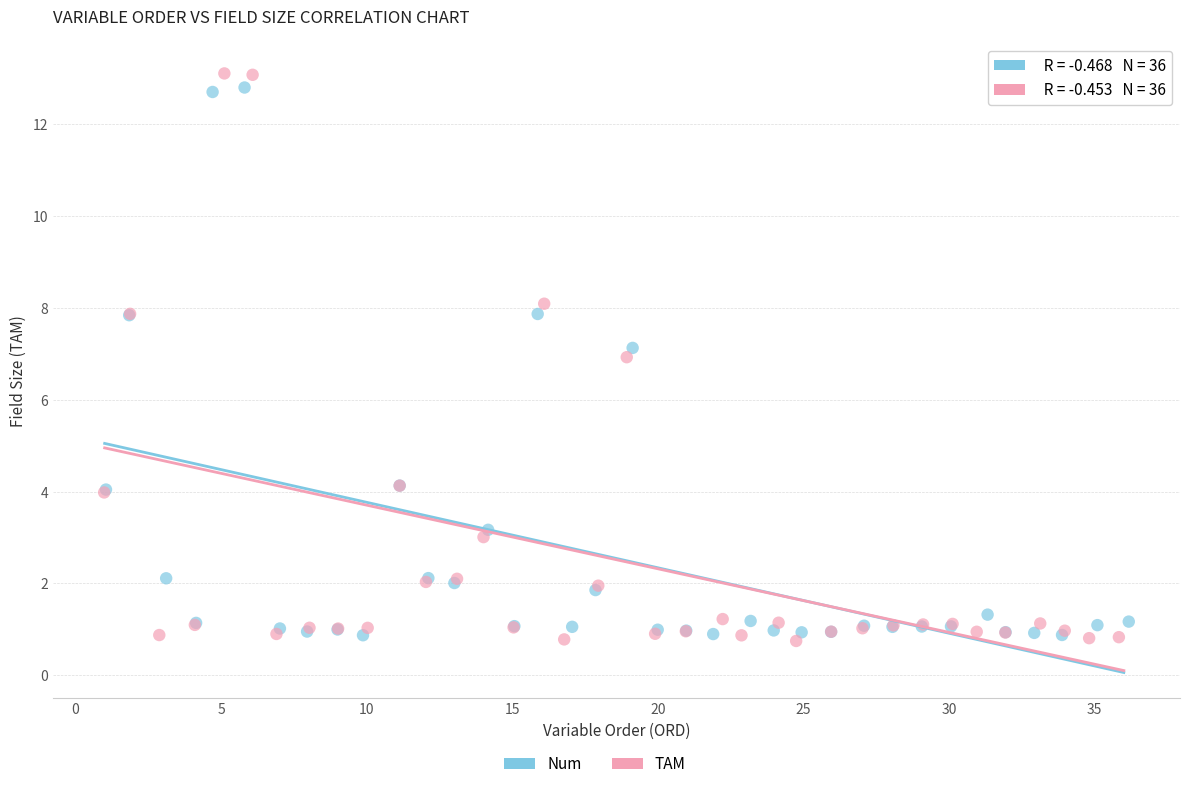

Which series has the widest spread of Y values?

TAM